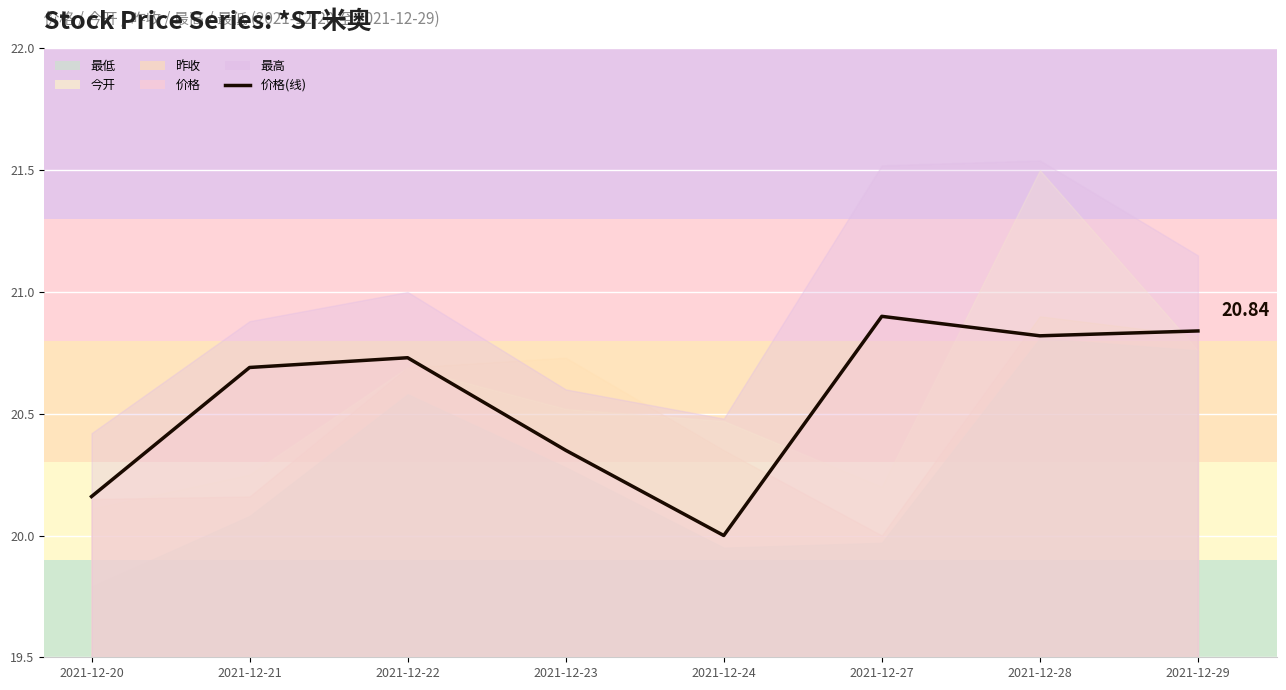

At which category does the chart reach its minimum across all series?

2021-12-24